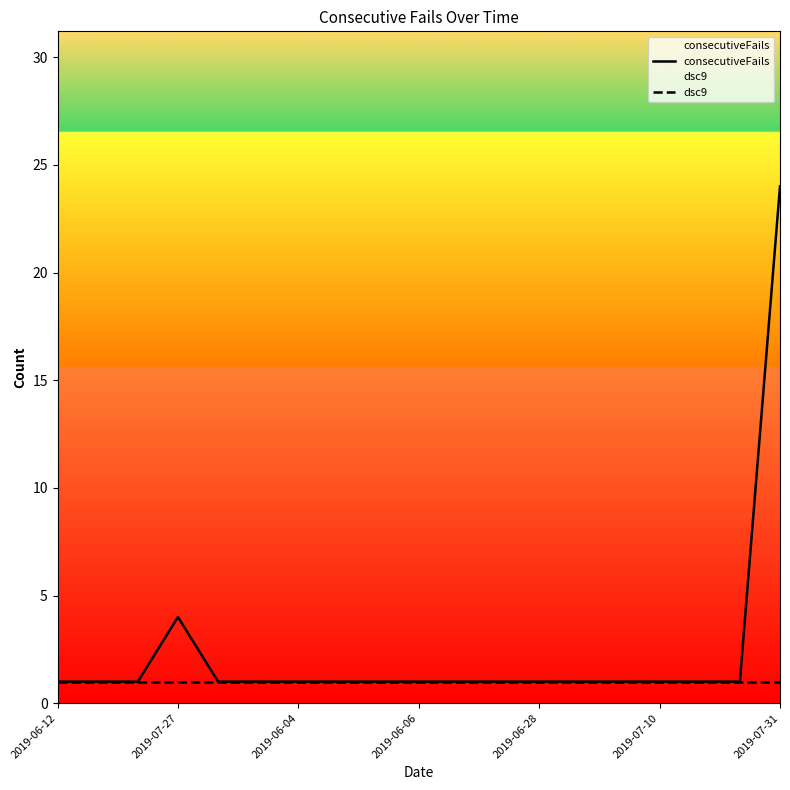

What value does the dsc9 series have at 2019-07-10?

1